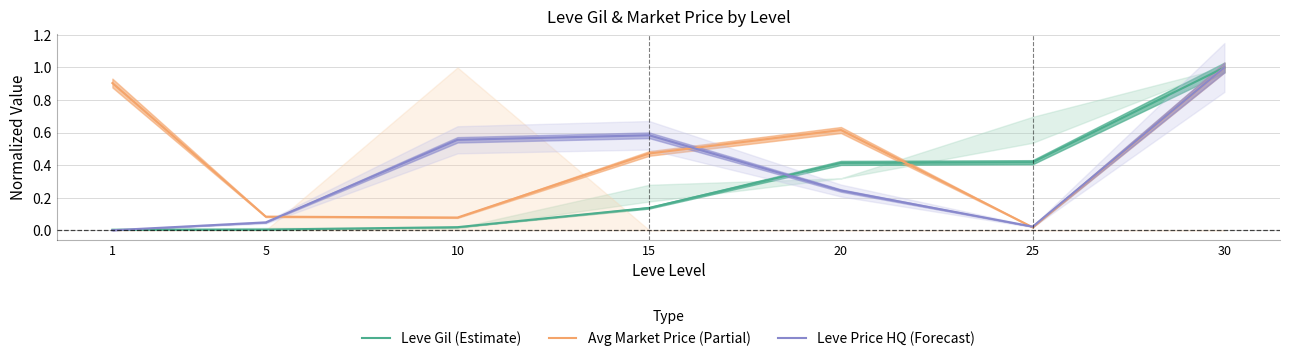

Rank the categories by Leve Gil (Estimate) value from highest to lowest.

30, 25, 20, 15, 10, 5, 1